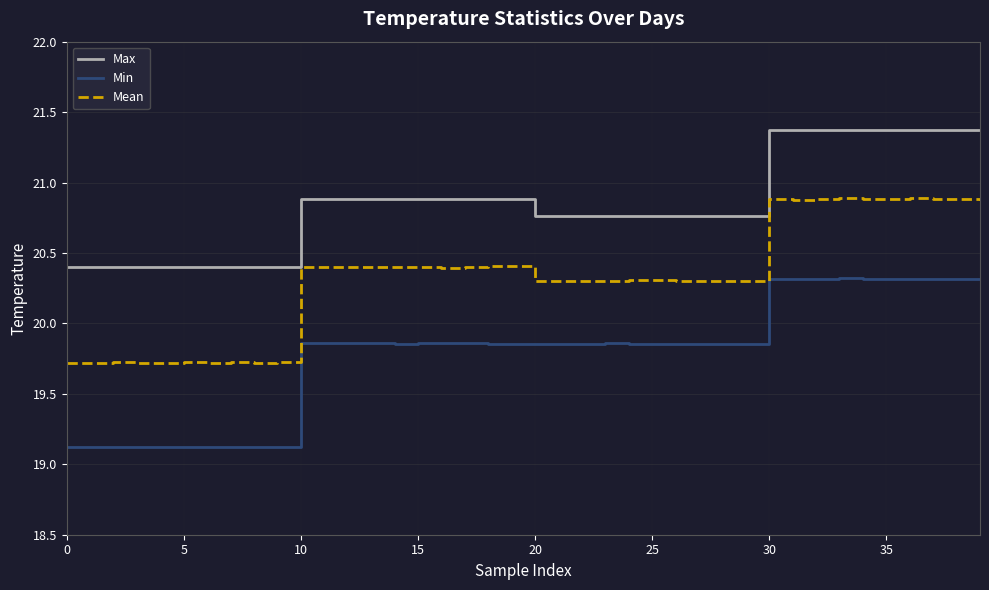

Which series has the largest total across all categories?

Max